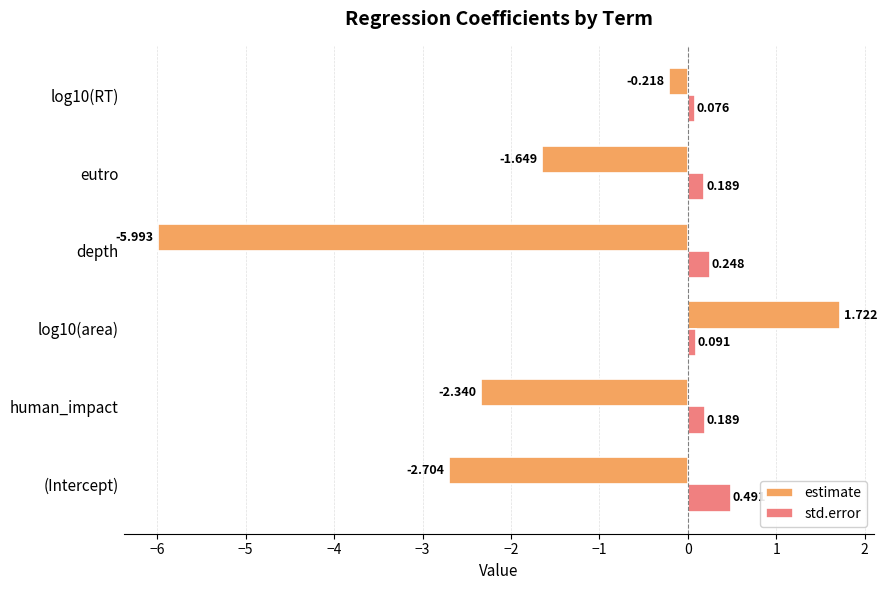

Which label corresponds to the smallest value in the chart?

depth